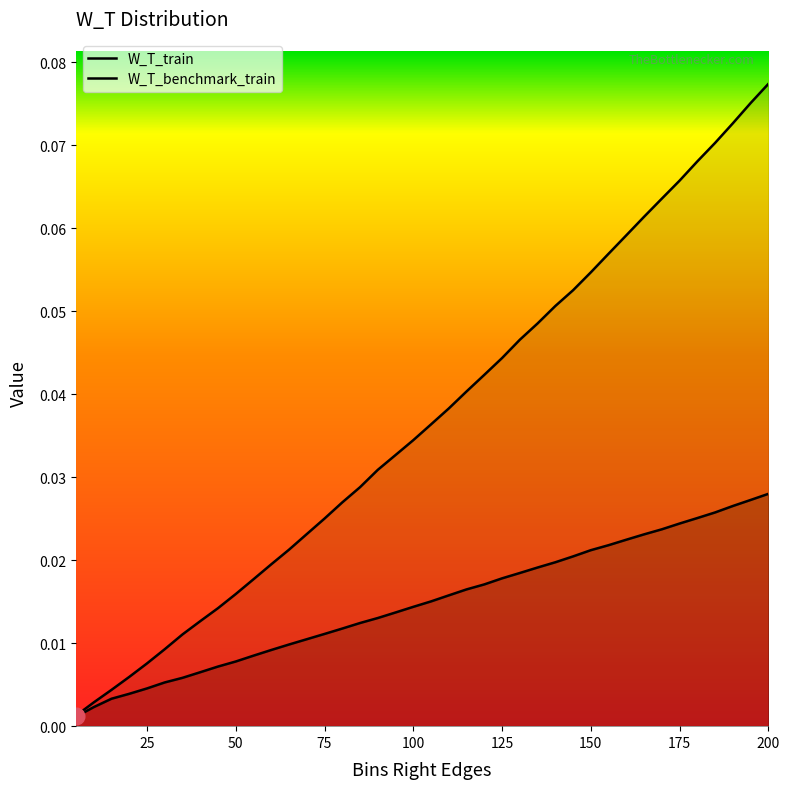

Which series has the largest total across all categories?

W_T_benchmark_train